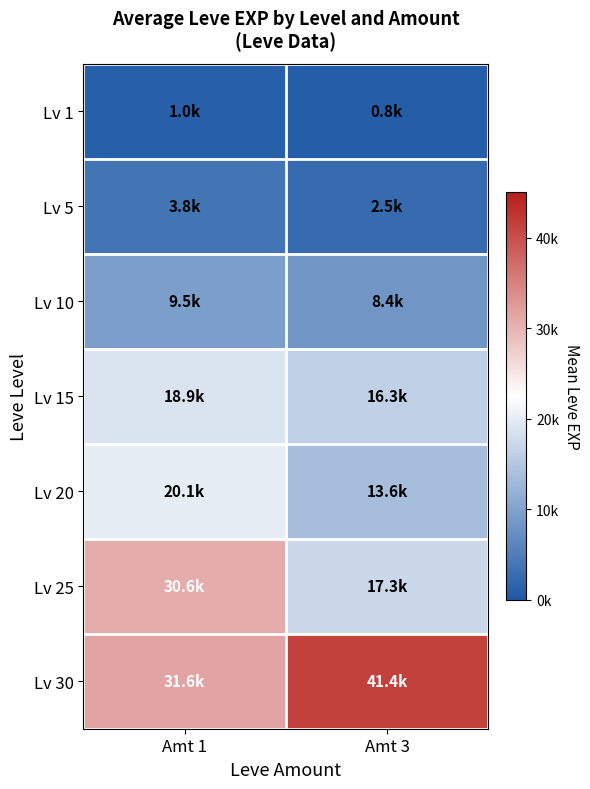

Reading left to right, what are all the values shown in this chart?

Lv 1: Amt 1=1036.7	Amt 3=800.0
Lv 5: Amt 1=3766.7	Amt 3=2490.0
Lv 10: Amt 1=9457.5	Amt 3=8405.0
Lv 15: Amt 1=18873.3	Amt 3=16253.3
Lv 20: Amt 1=20106.7	Amt 3=13623.3
Lv 25: Amt 1=30610.0	Amt 3=17310.0
Lv 30: Amt 1=31575.0	Amt 3=41410.0